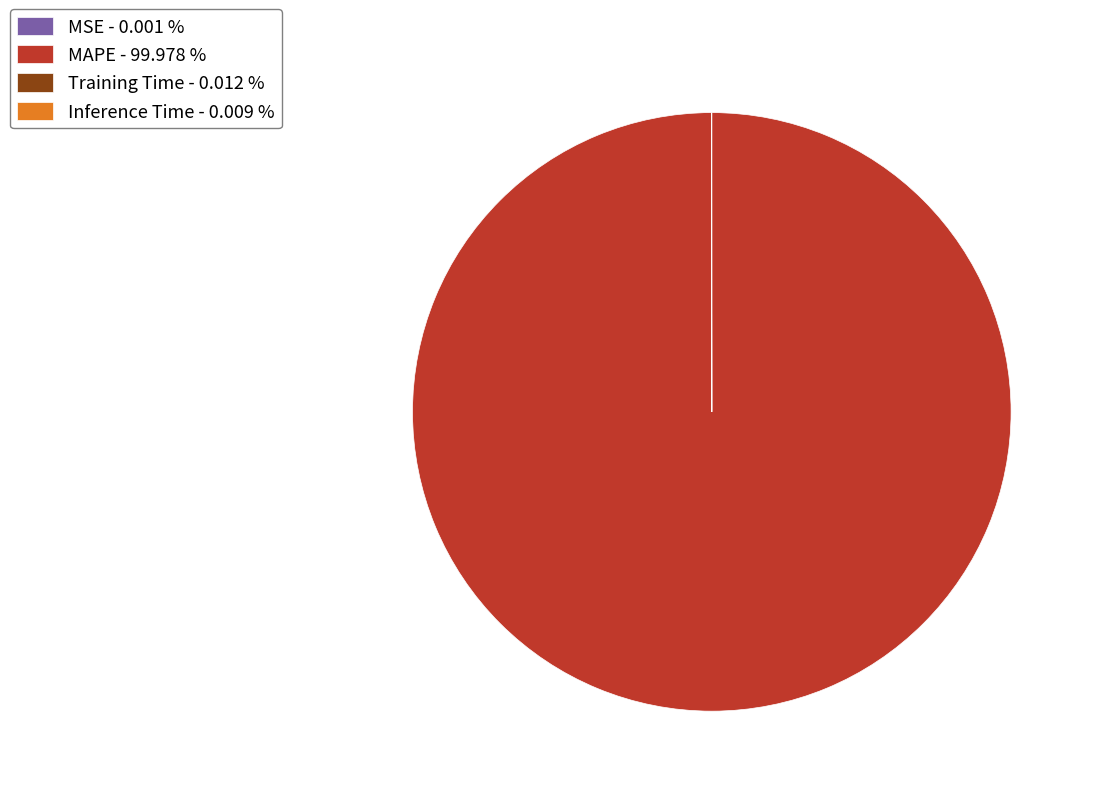

Is it true that MSE is 0% of the pie?

True